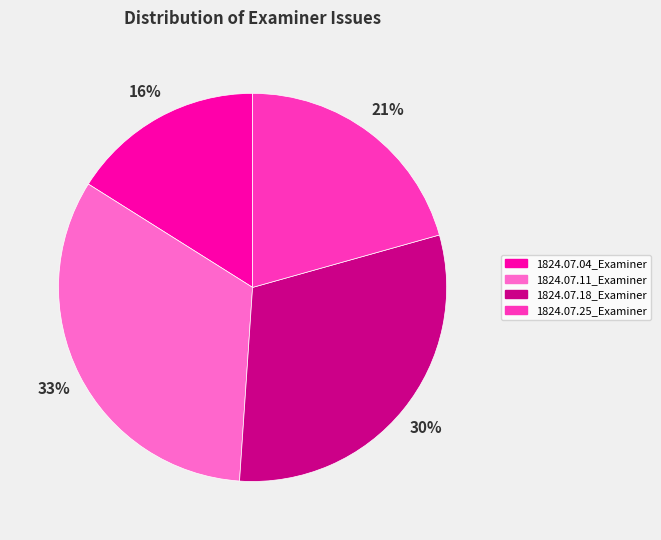

Is the sum of 1824.07.25_Examiner and 1824.07.04_Examiner greater than half?

No